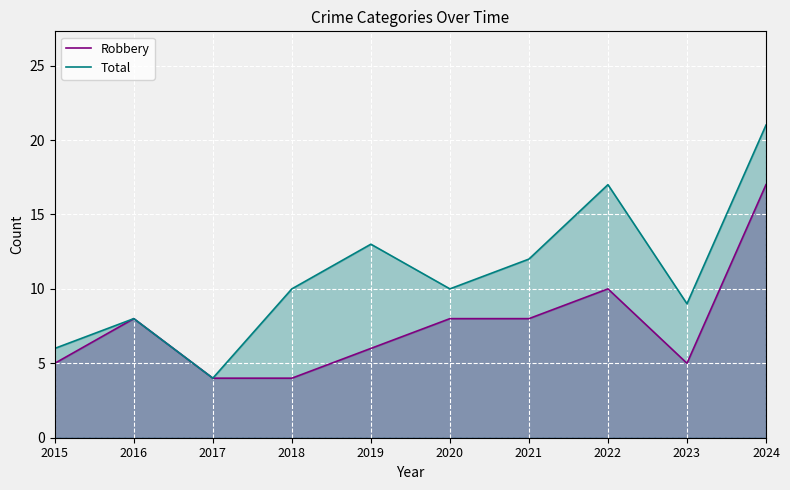

Rank the series by their average value, from highest to lowest.

Total, Robbery